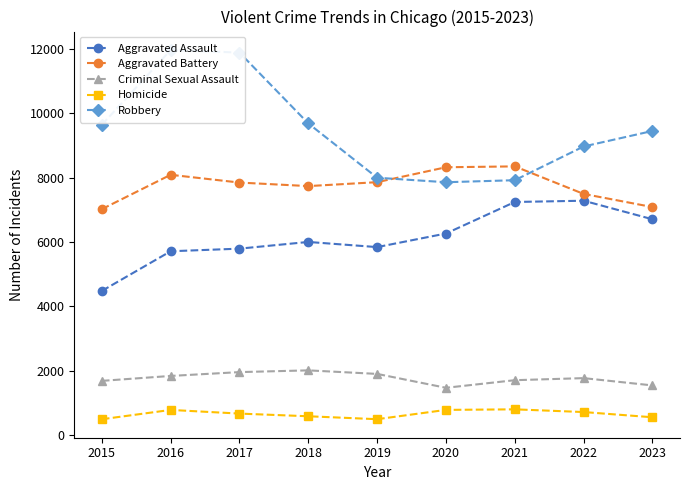

Which series changed the most between 2016 and 2017?

Aggravated Battery